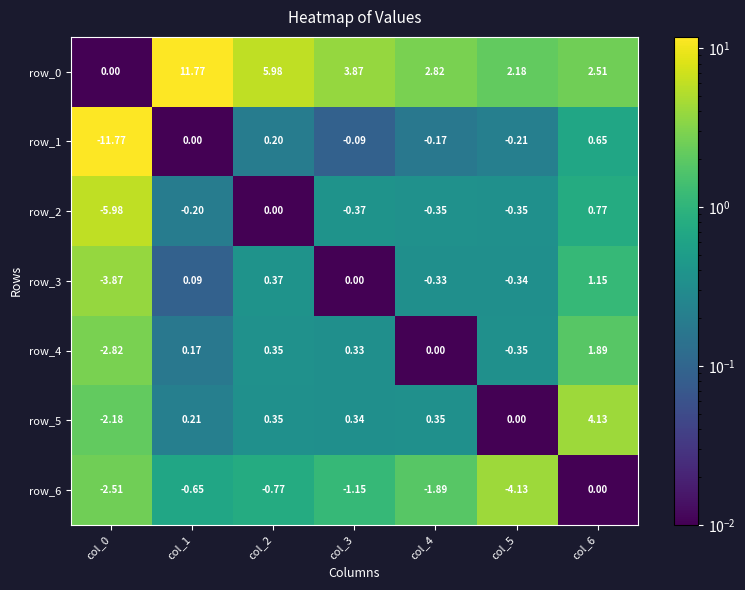

At col_1, list the series in order from largest to smallest.

row_0, row_5, row_4, row_3, row_1, row_2, row_6